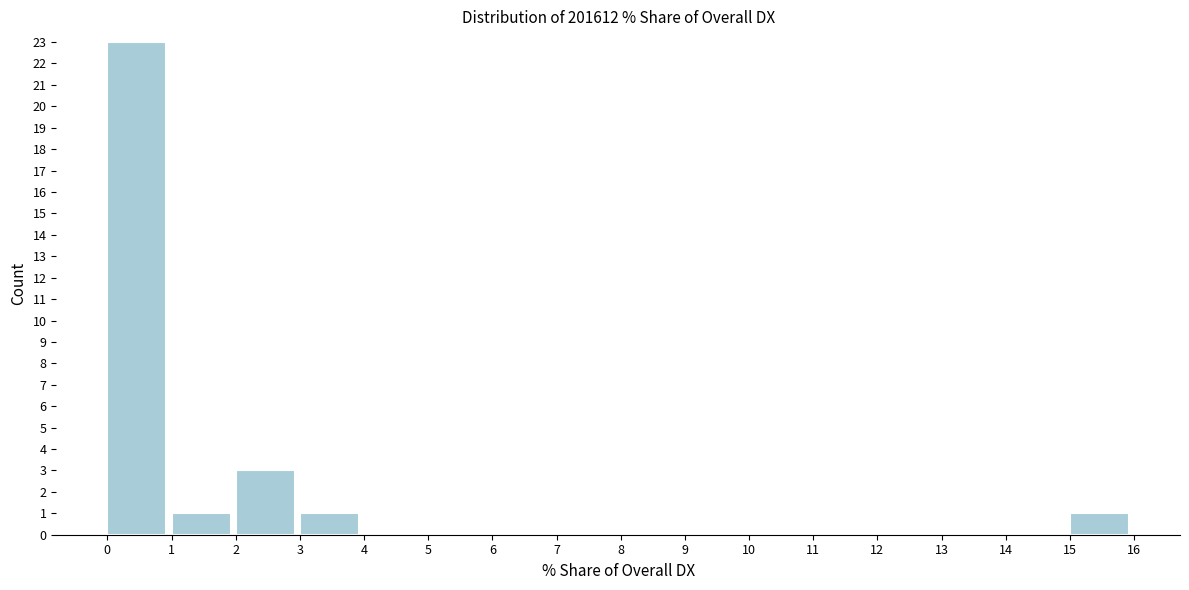

Which range on the x-axis has the tallest bar?

0 to 1